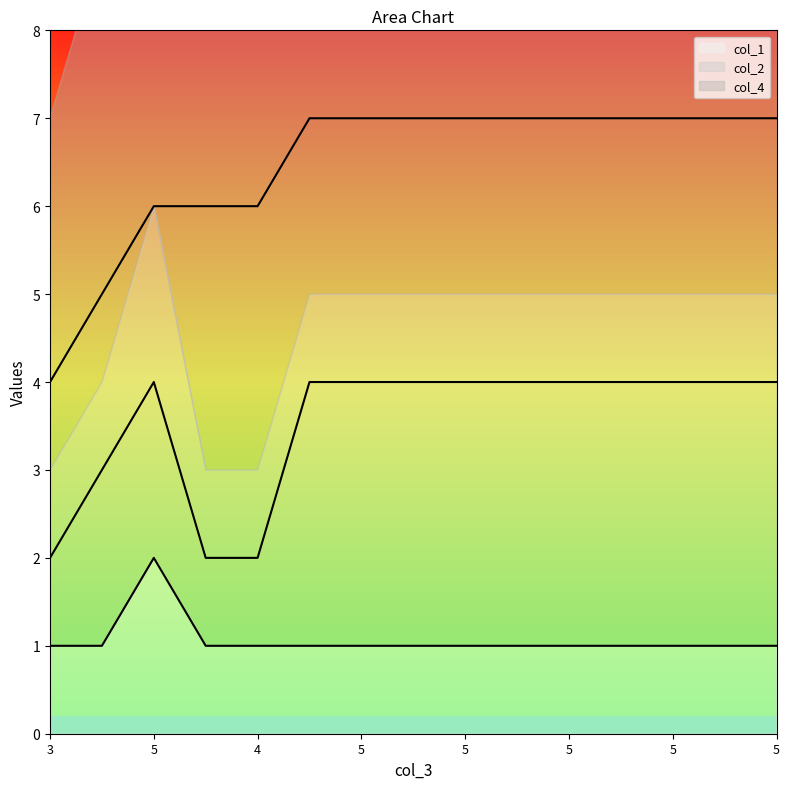

True or false: col_1 and col_2 cross at least once.

False